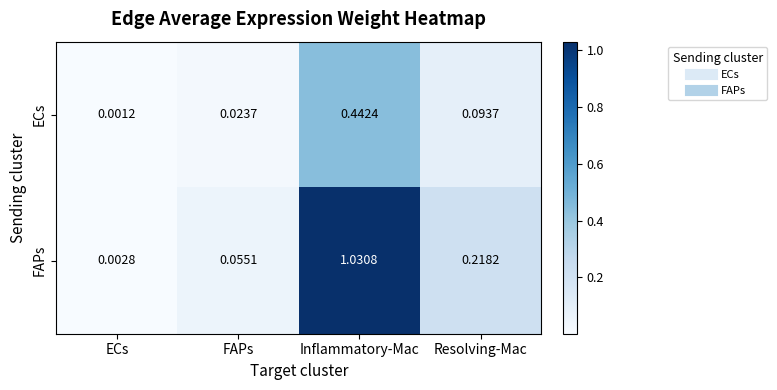

At which label does ECs reach its minimum?

ECs